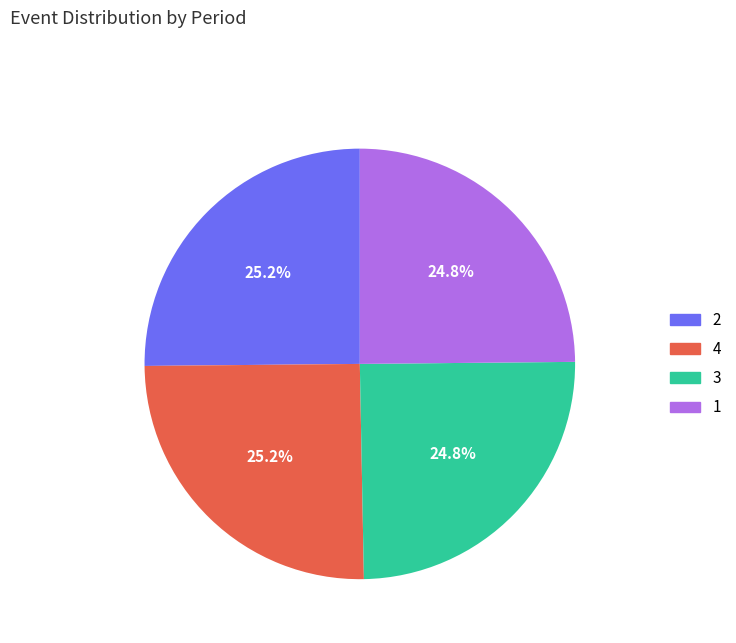

True or false: 4 accounts for 25% of the total.

True